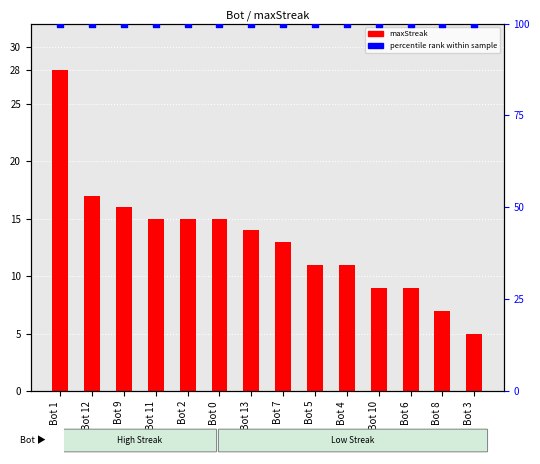

Which series has the widest spread of Y values?

maxStreak